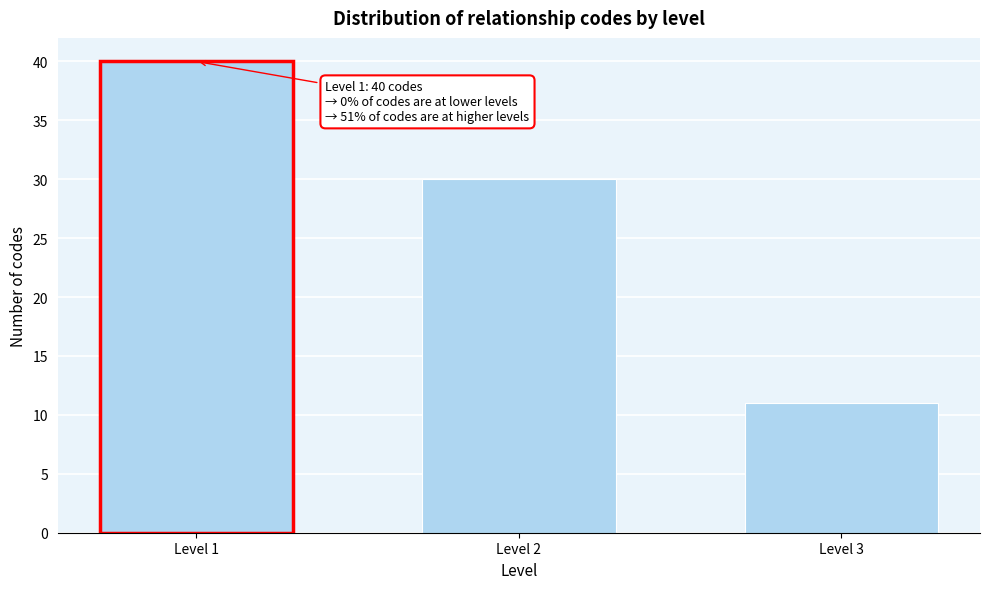

Reading left to right, what are all the values shown in this chart?

Level 1=40	Level 2=30	Level 3=11